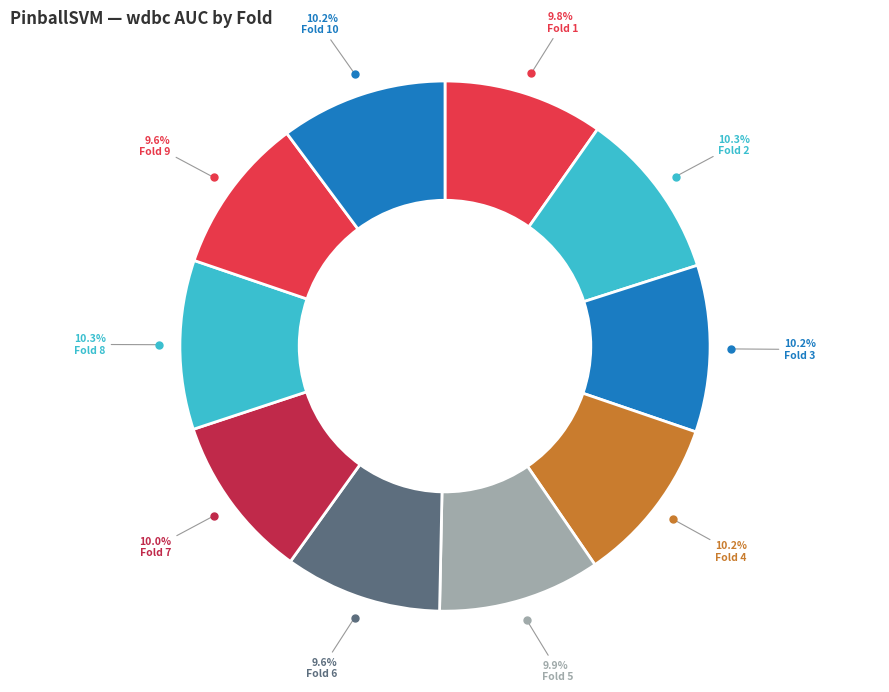

To the nearest percent, what is the average slice percentage?

10%